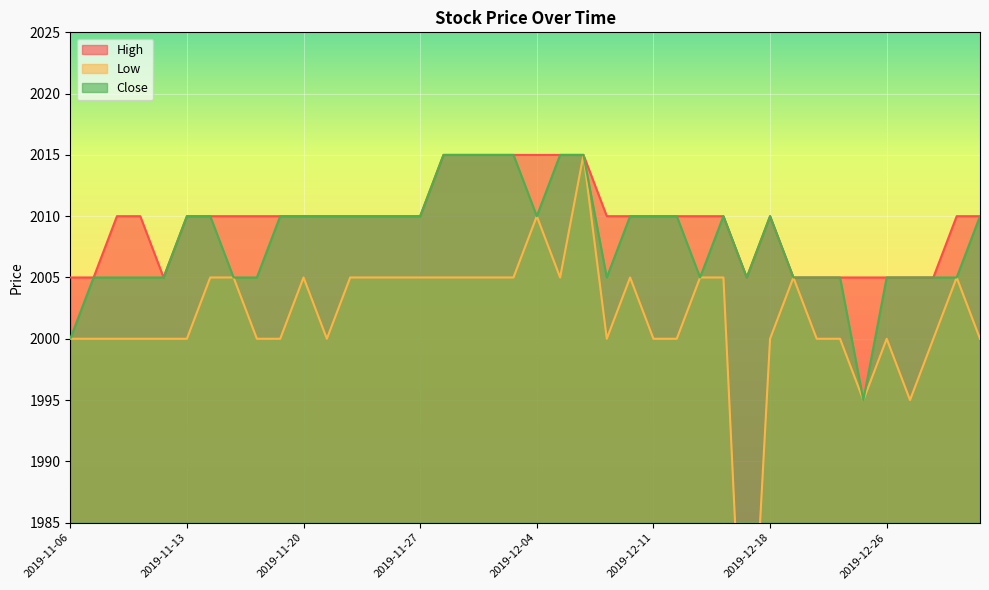

What is the average value of the Close series?

2008